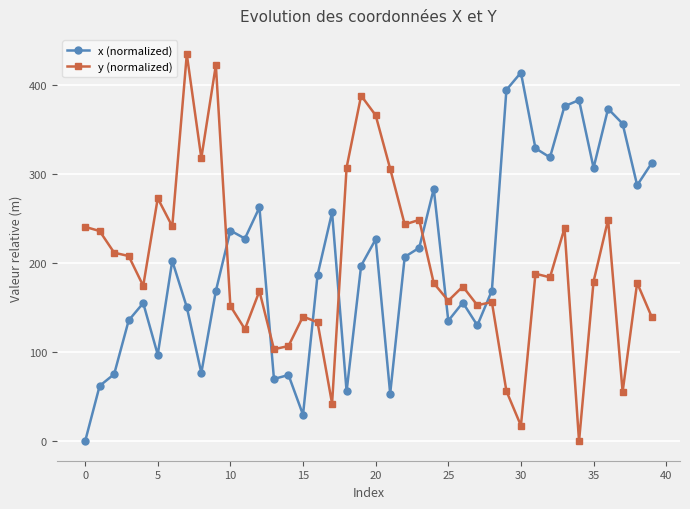

How many times do y (normalized) and x (normalized) cross each other?

7